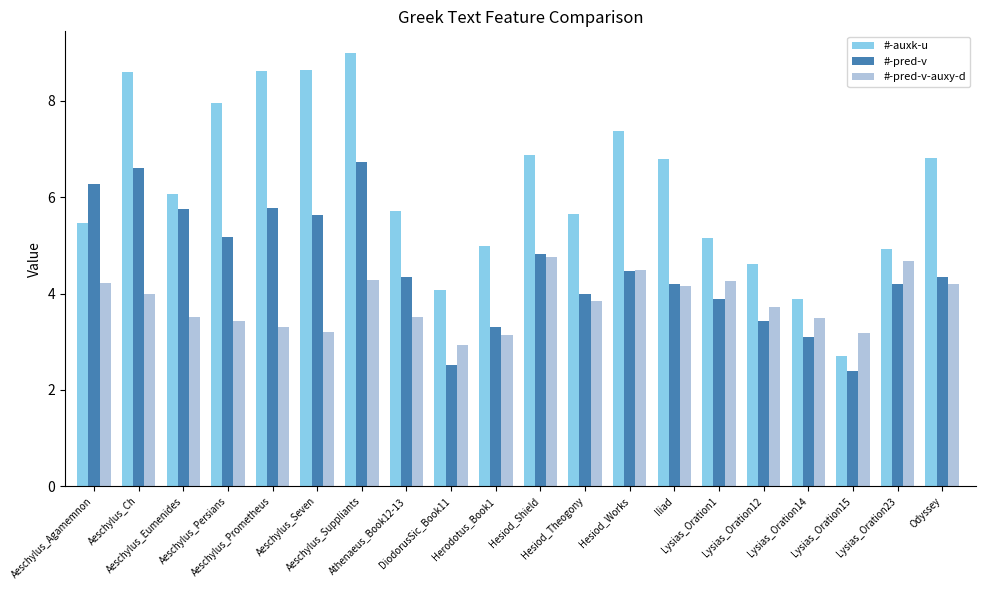

Rank the series by their maximum value, from highest to lowest.

#-auxk-u, #-pred-v, #-pred-v-auxy-d